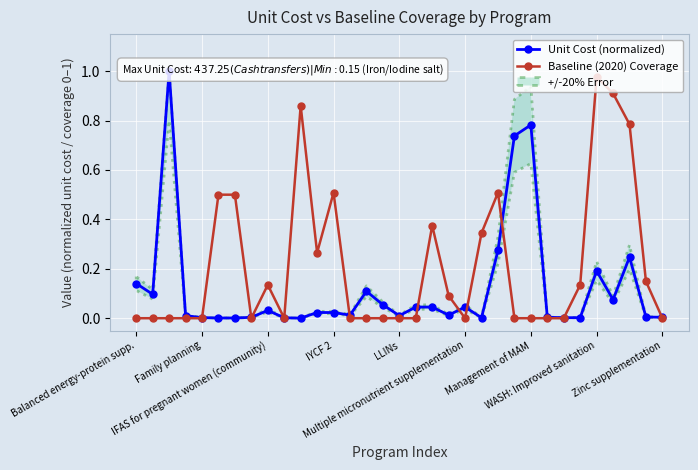

What is the highest value of the Unit Cost (normalized) series?

1.0